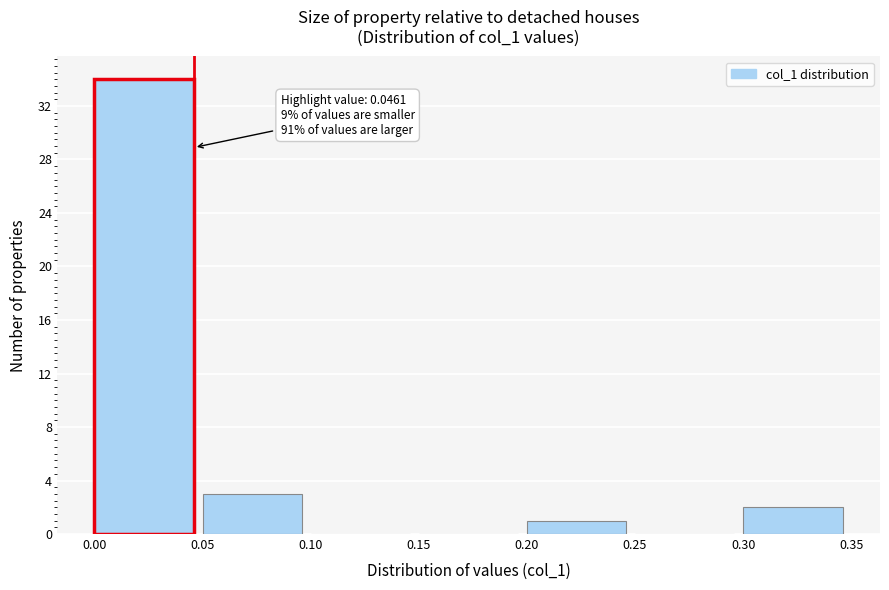

Which range on the x-axis has the tallest bar?

0.00 to 0.05